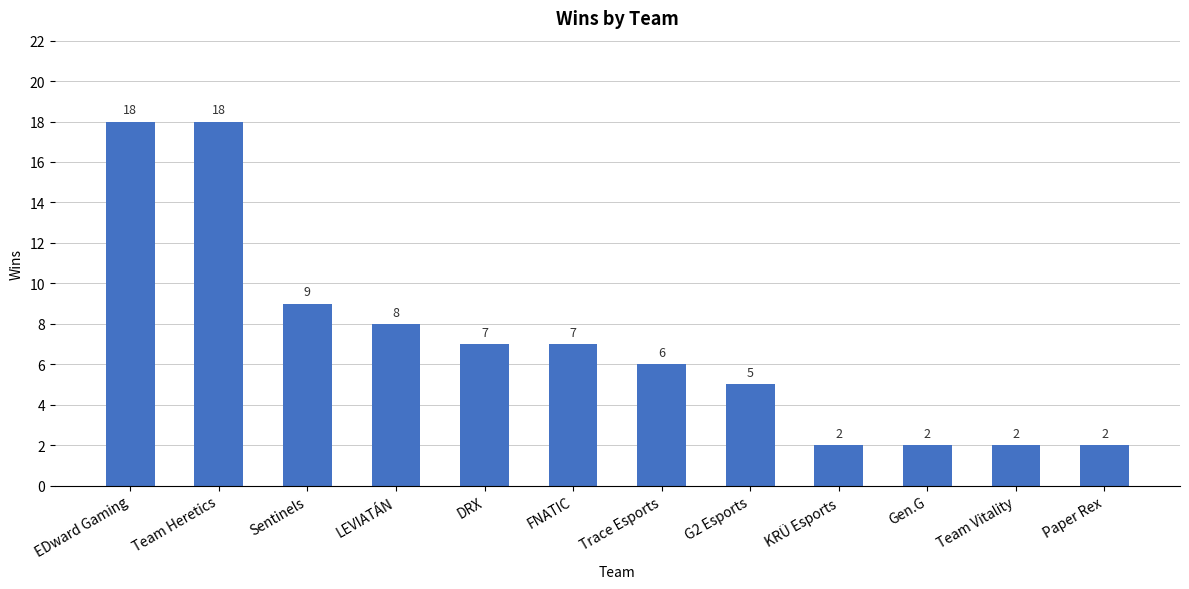

Reading left to right, what are all the values shown in this chart?

18	18	9	8	7	7	6	5	2	2	2	2